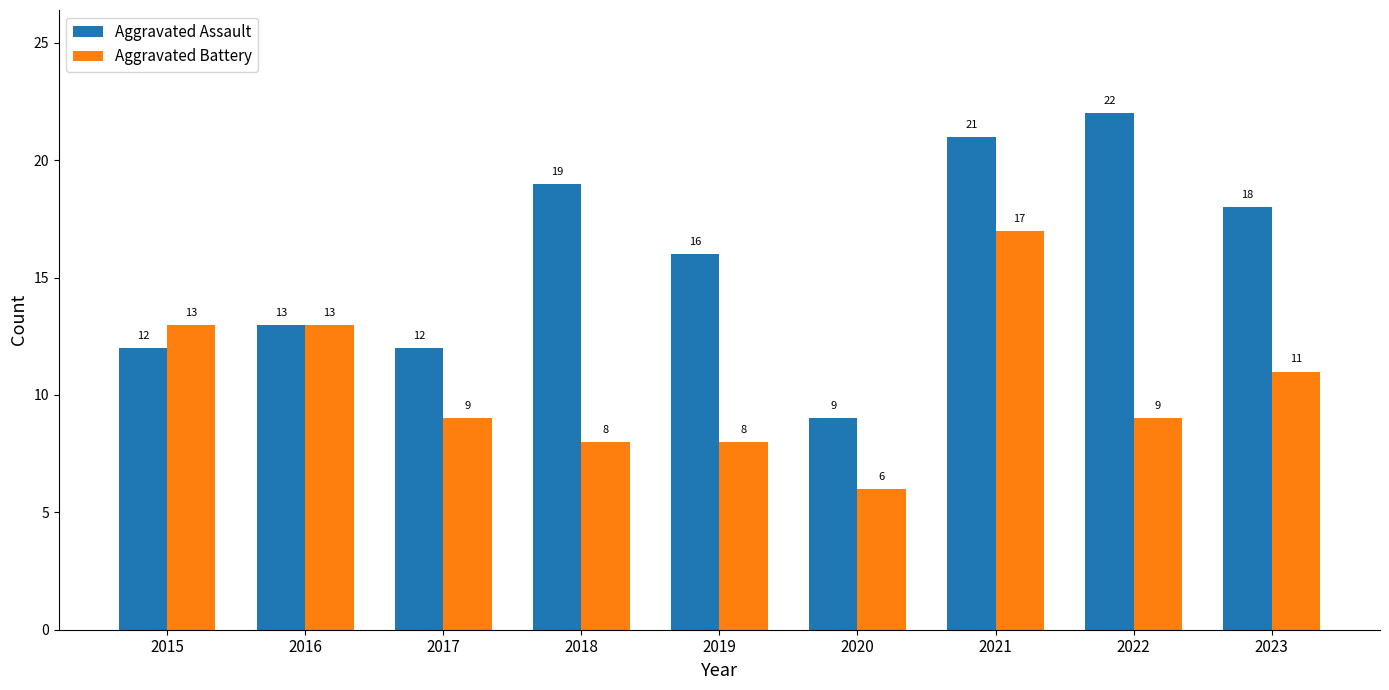

Reading left to right, list all the values displayed in this chart.

Aggravated Assault: 12	13	12	19	16	9	21	22	18
Aggravated Battery: 13	13	9	8	8	6	17	9	11